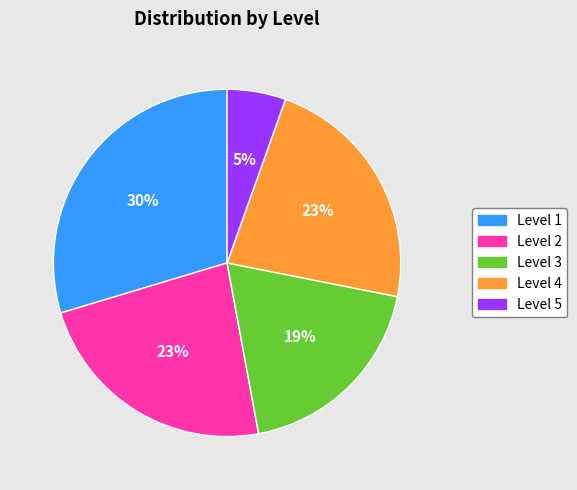

Do Level 2 and Level 5 together represent more than half of the pie?

No